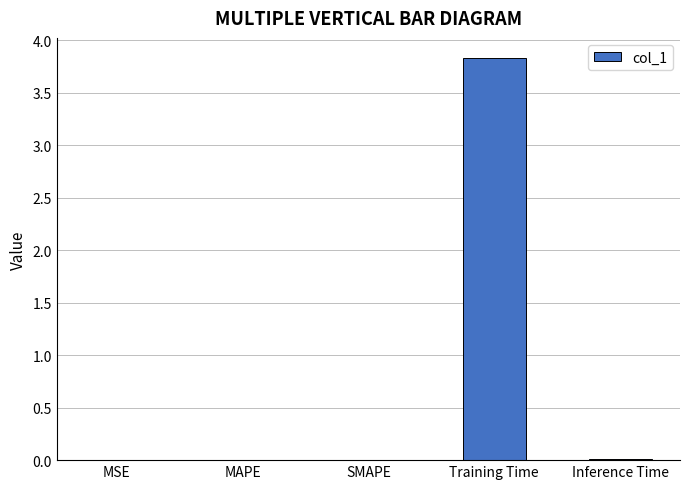

The value at Training Time is 3.8. True or false?

True